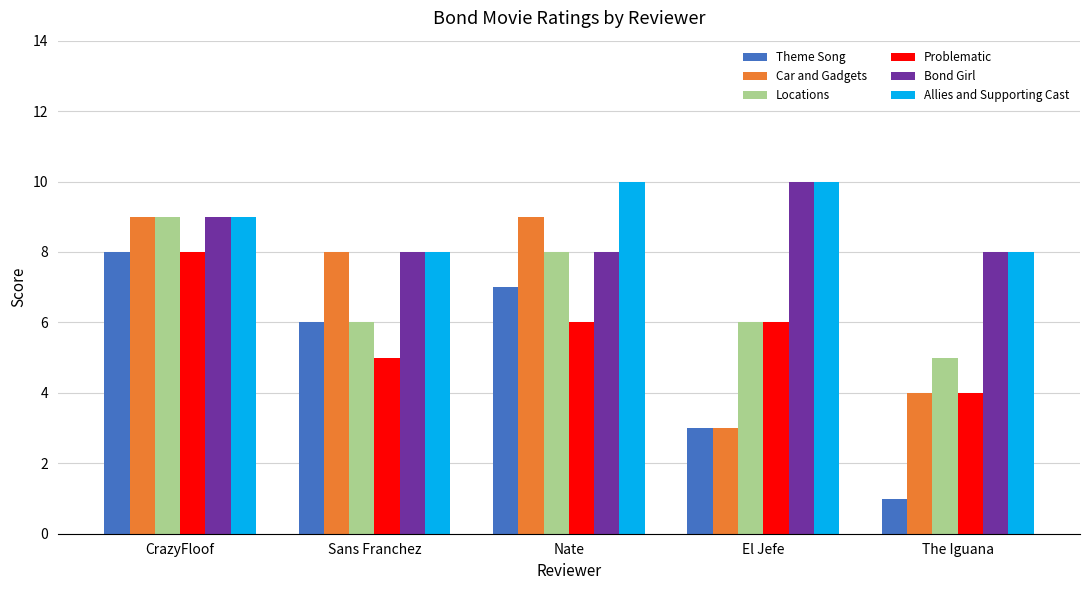

Is it true that Allies and Supporting Cast equals 10 at Nate?

True